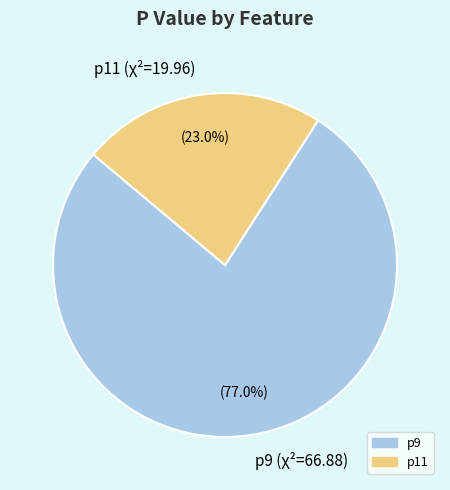

To the nearest percent, what is the difference between the p11 and p9 slice percentages?

54%